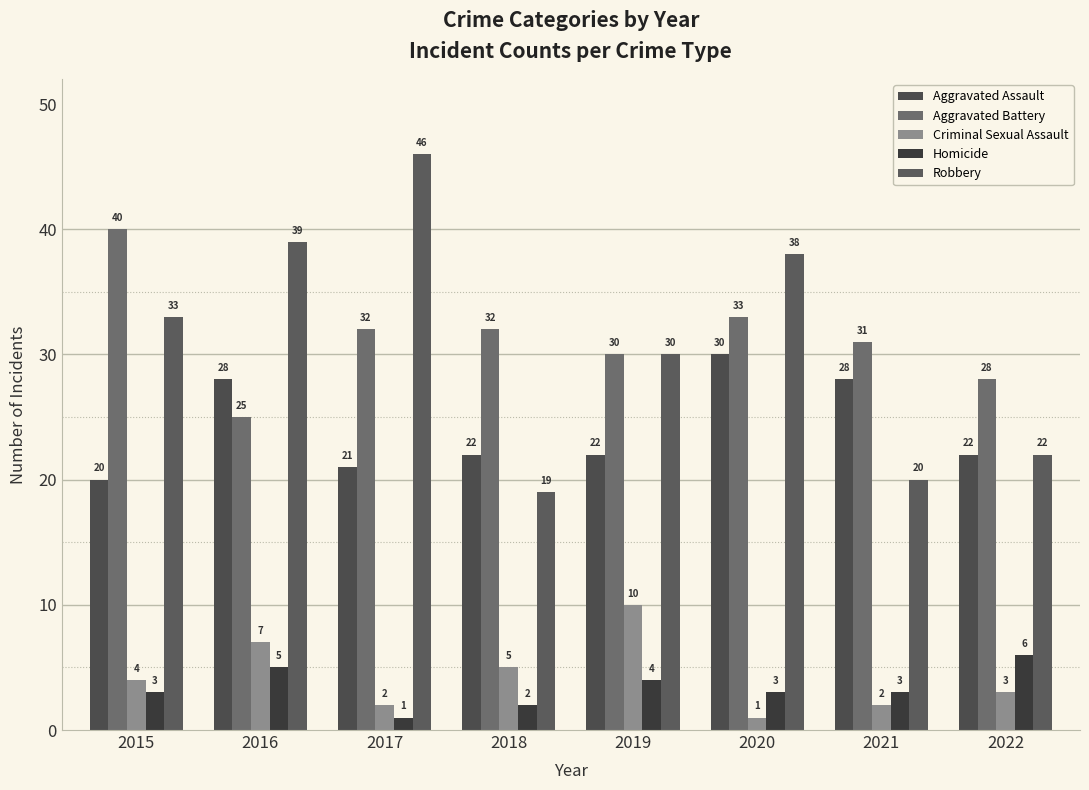

How many categories are shown in the chart?

8